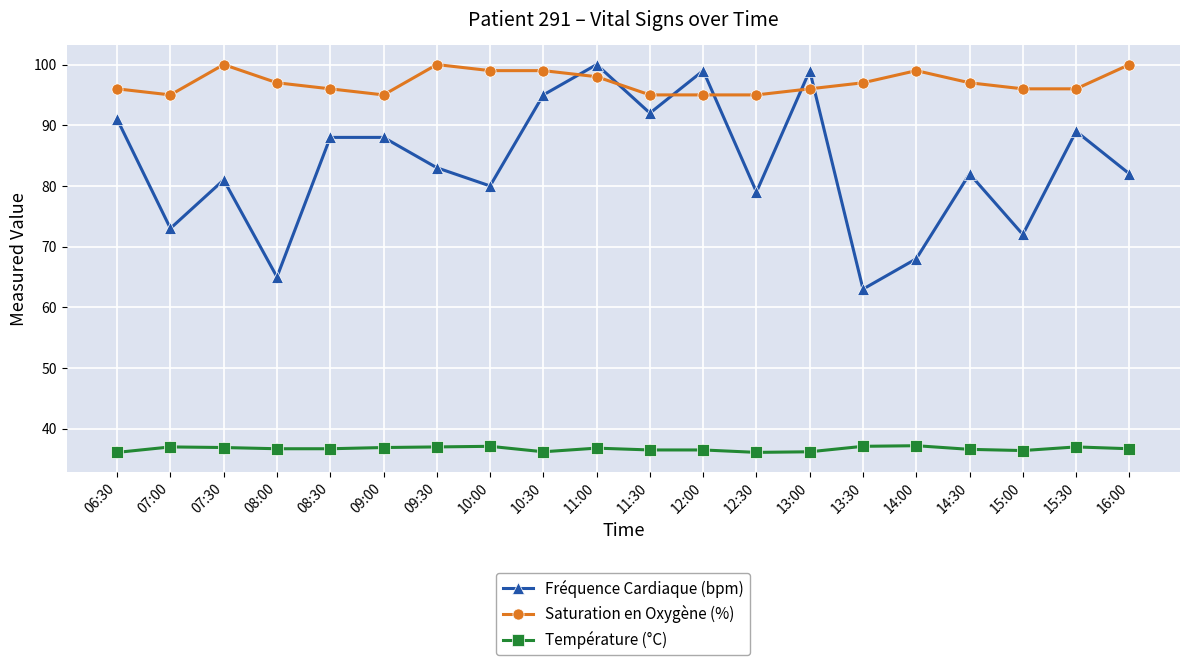

True or false: Fréquence Cardiaque (bpm) has a value of 83.0 at 09:30.

True